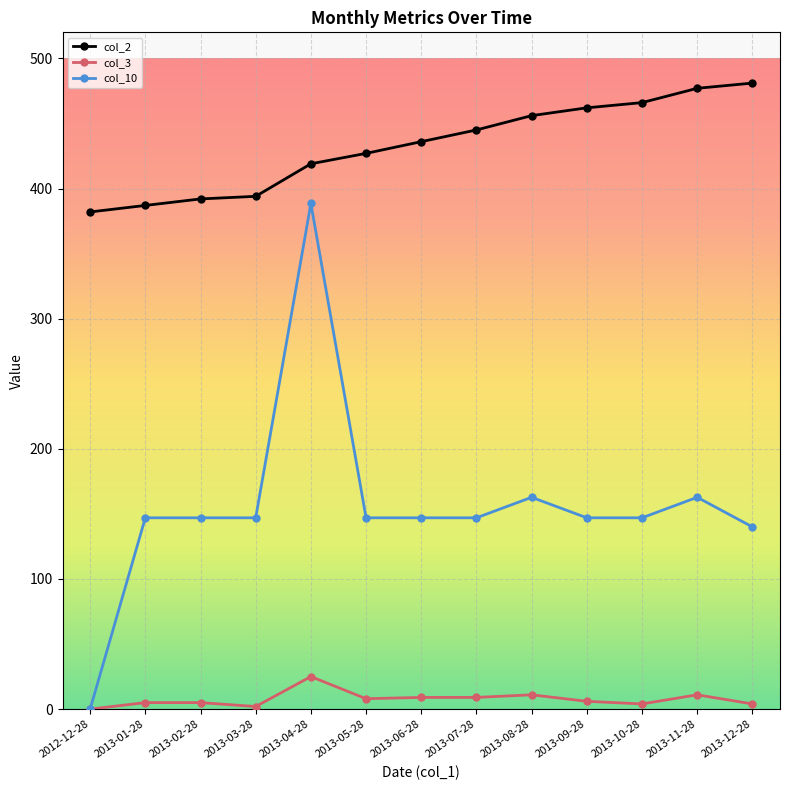

True or false: col_10 and col_2 cross at least once.

False